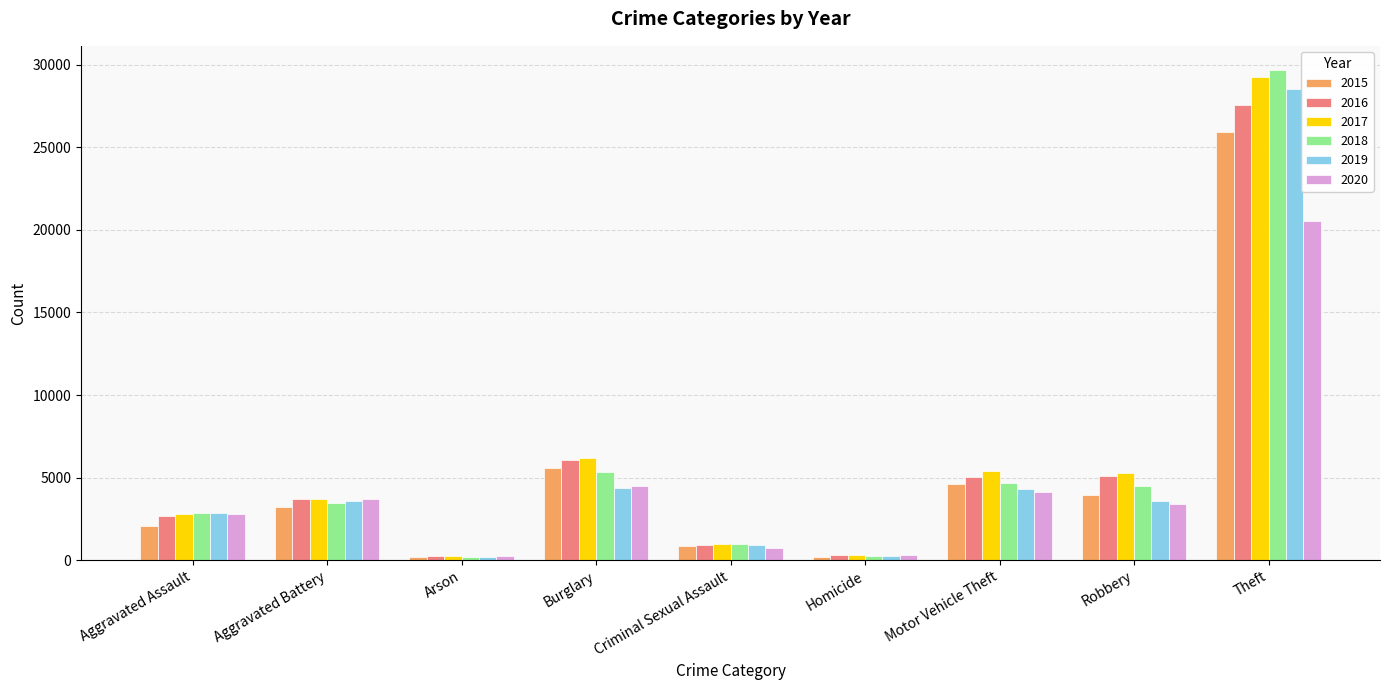

Between Arson and Burglary, which series saw the biggest shift?

2017